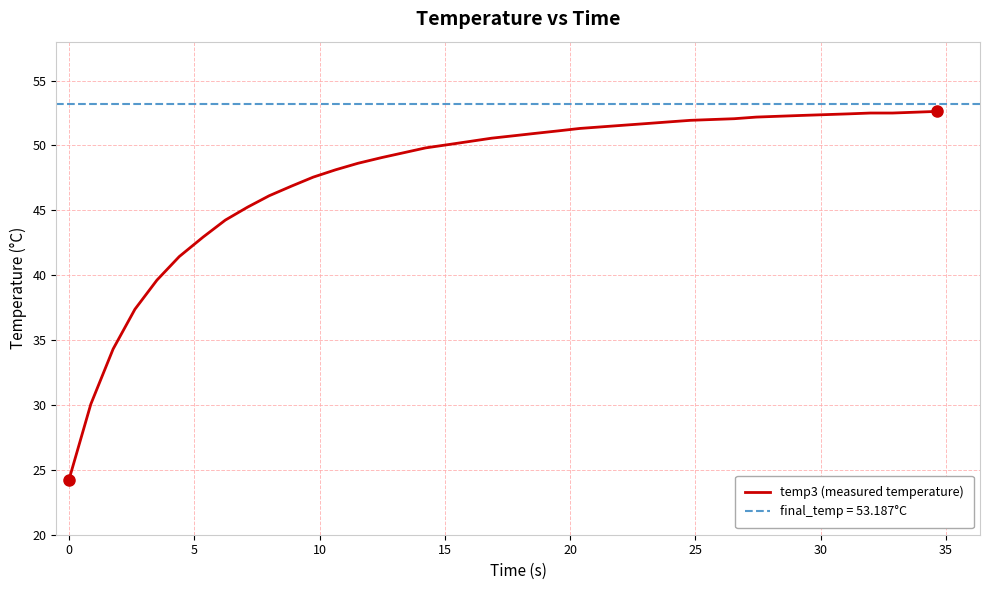

What is the highest value of the temp3 (measured temperature) series?

52.6